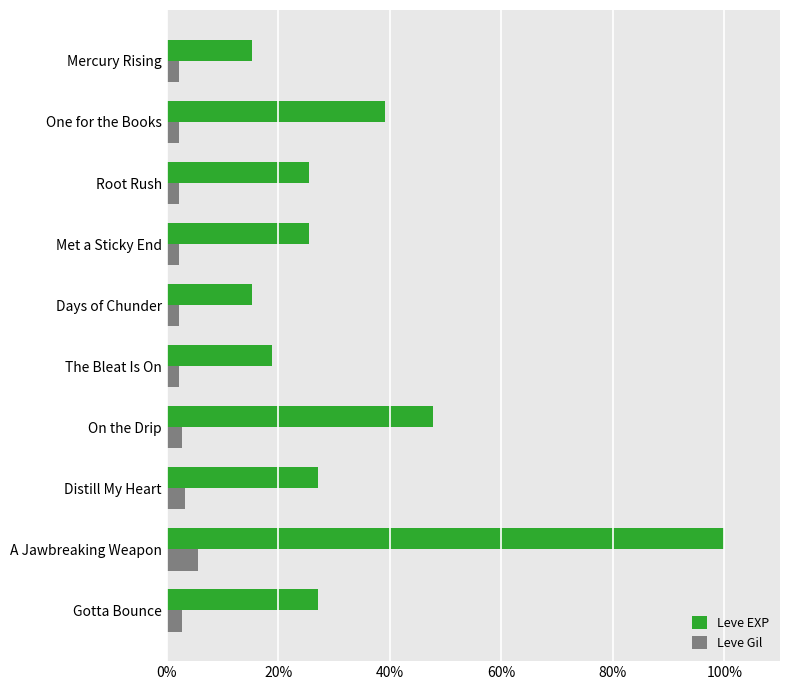

At which category does the chart reach its peak across all series?

A Jawbreaking Weapon